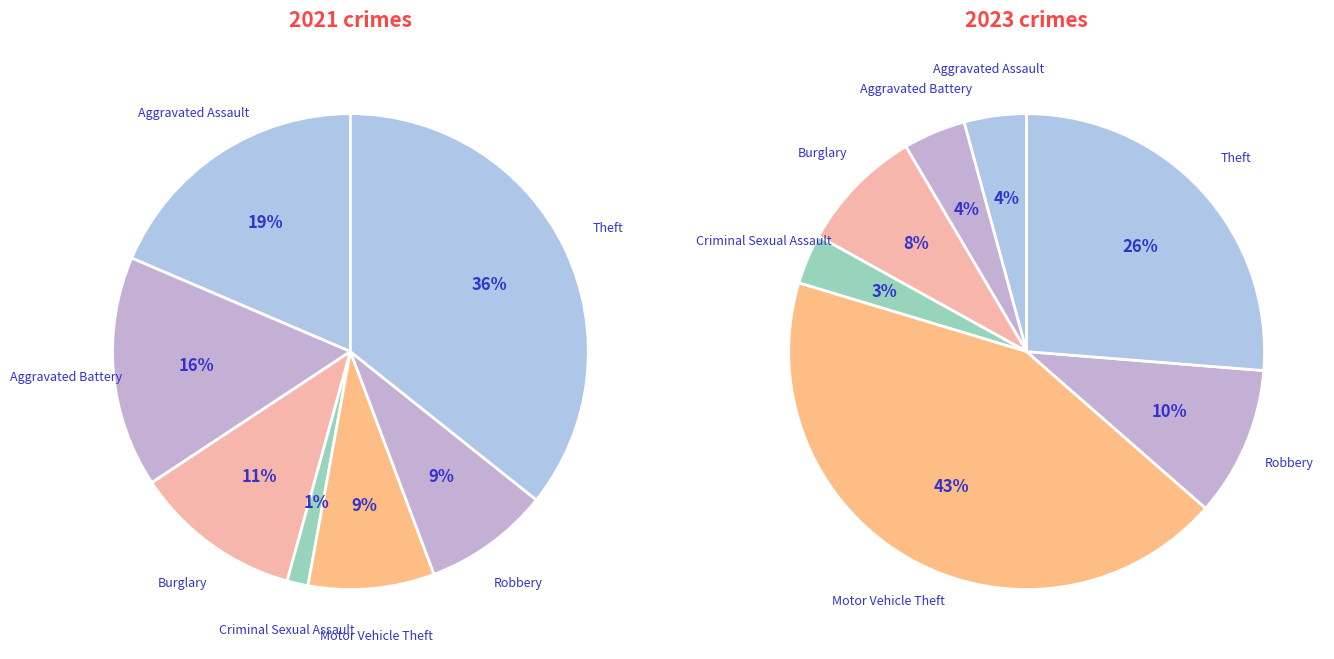

Is there any slice that represents more than half of the pie?

No